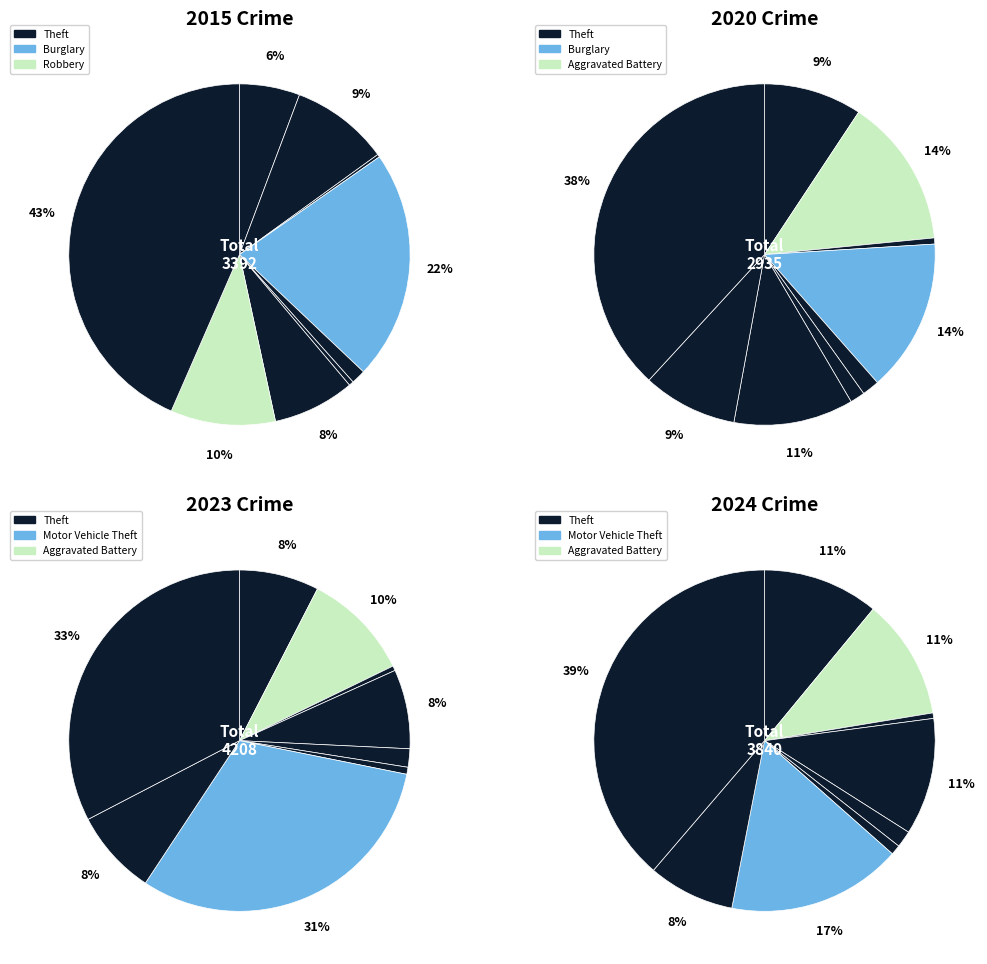

Rank the categories by 2024 value from highest to lowest.

Theft, Motor Vehicle Theft, Aggravated Battery, Burglary, Aggravated Assault, Robbery, Criminal Sexual Assault, Homicide, Arson